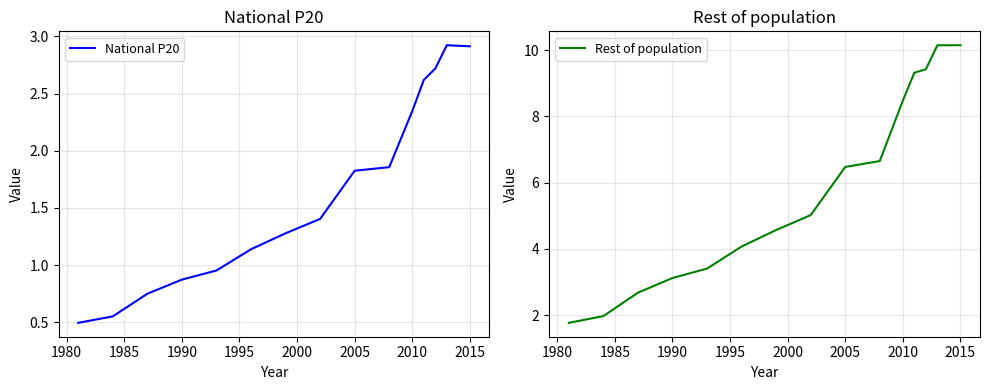

What is the minimum value for National P20?

0.5